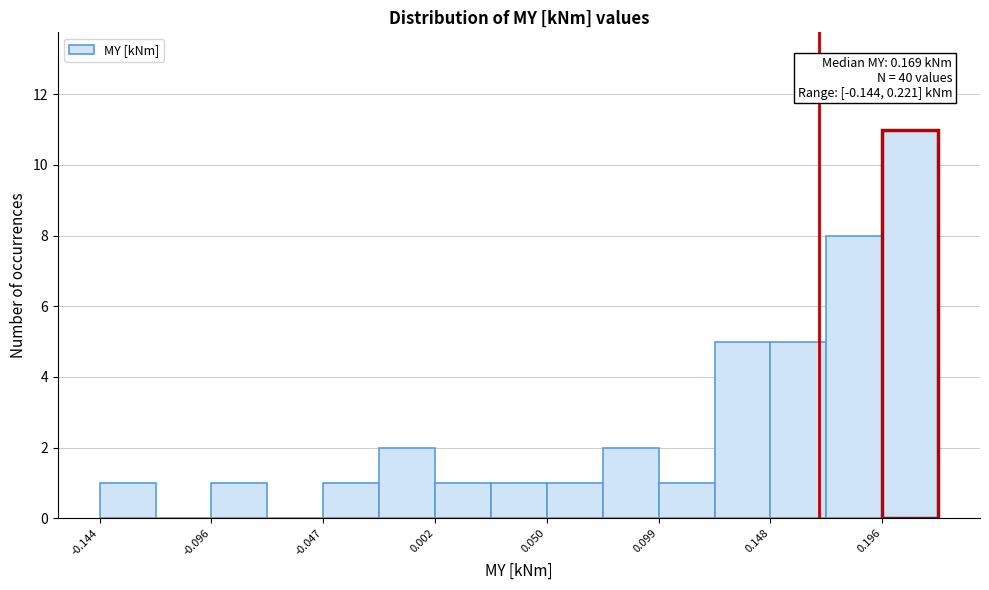

Which range on the x-axis has the tallest bar?

0.195 to 0.220